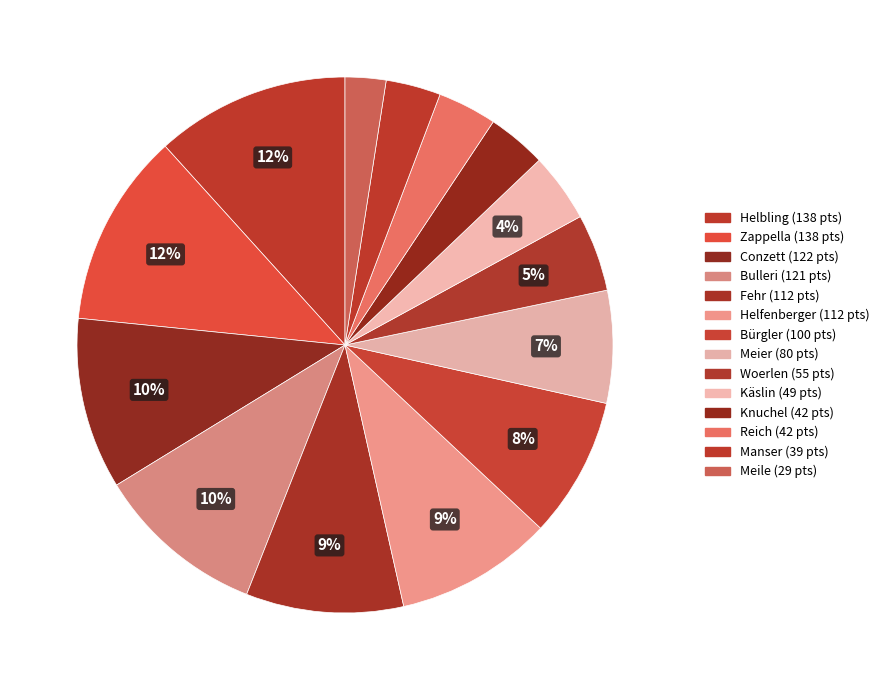

Is it true that Helfenberger is 9% of the pie?

True